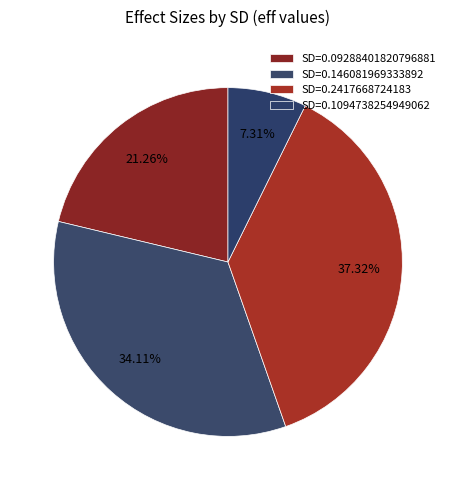

How many segments does this pie chart have?

4